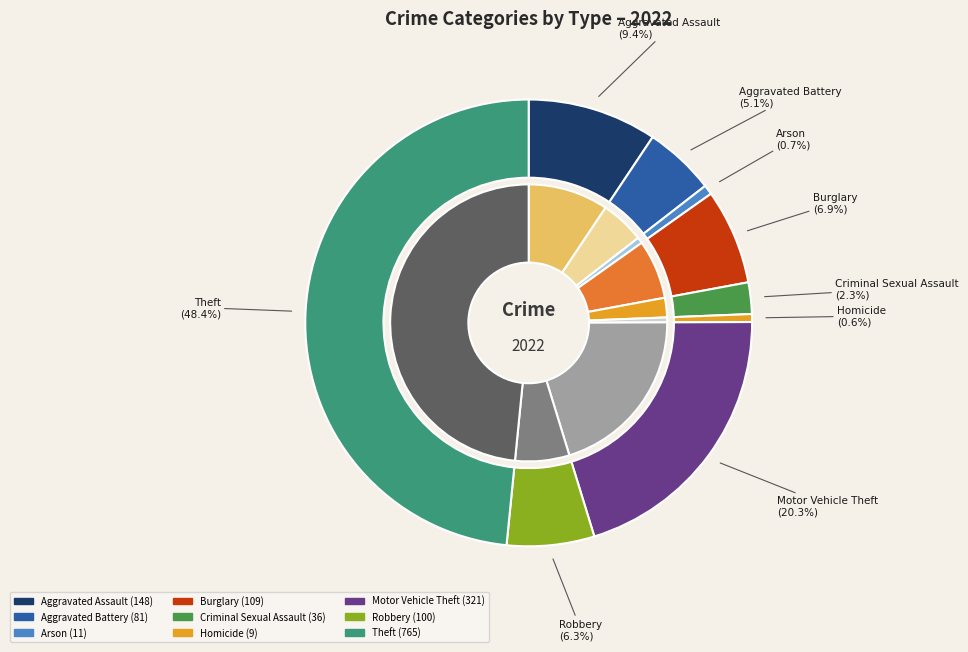

Which slice is the largest?

Theft